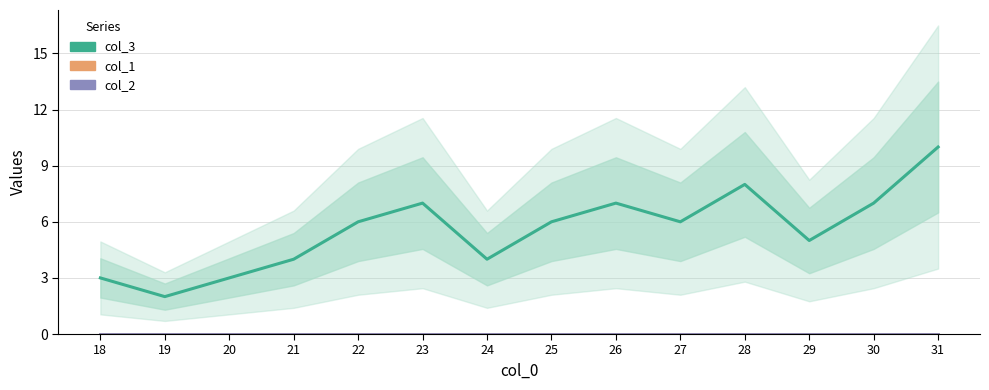

At which category is the sum across all series the highest?

31